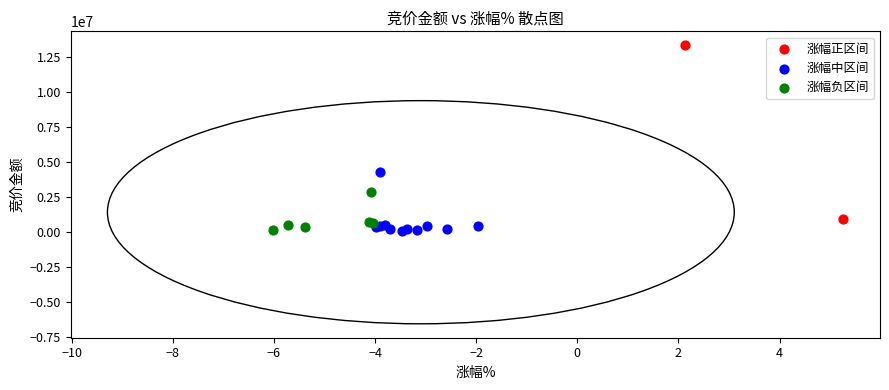

What are all the series names shown in the legend?

涨幅正区间, 涨幅中区间, 涨幅负区间